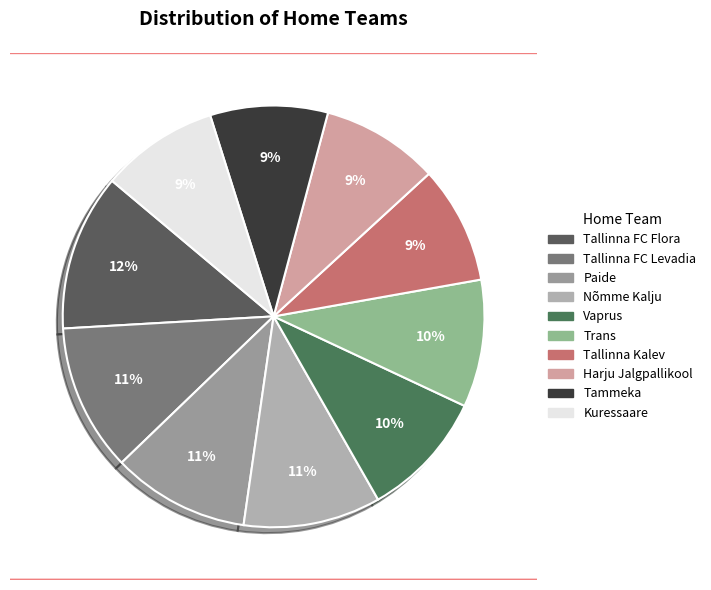

To the nearest percent, what percentage of the pie is Tallinna FC Levadia?

11%